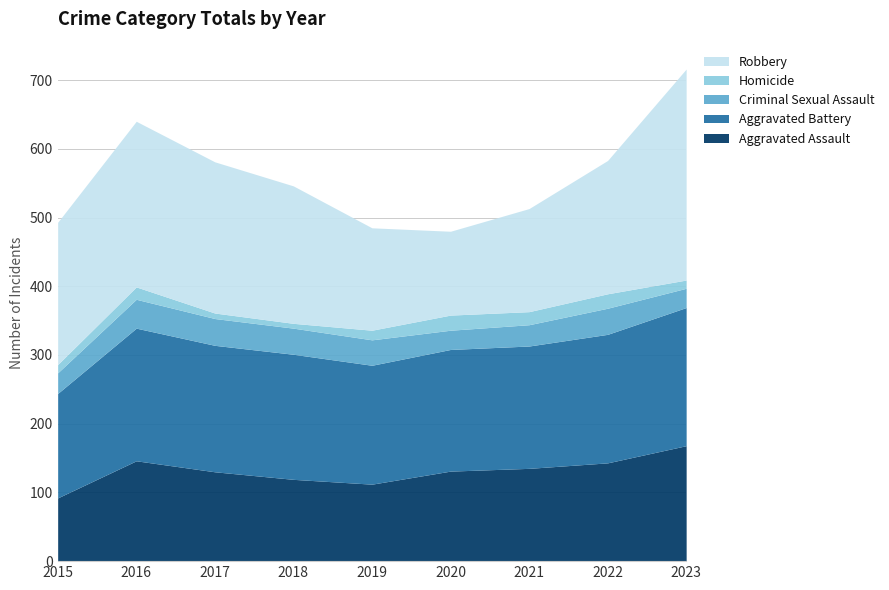

Reading right to left, transcribe all the data shown in this chart.

Aggravated Assault: 168	143	135	131	112	119	130	146	92
Aggravated Battery: 201	187	178	177	173	182	184	193	152
Criminal Sexual Assault: 28	38	31	28	37	38	39	42	30
Homicide: 12	21	19	22	14	7	8	18	12
Robbery: 307	194	150	122	149	200	220	241	207